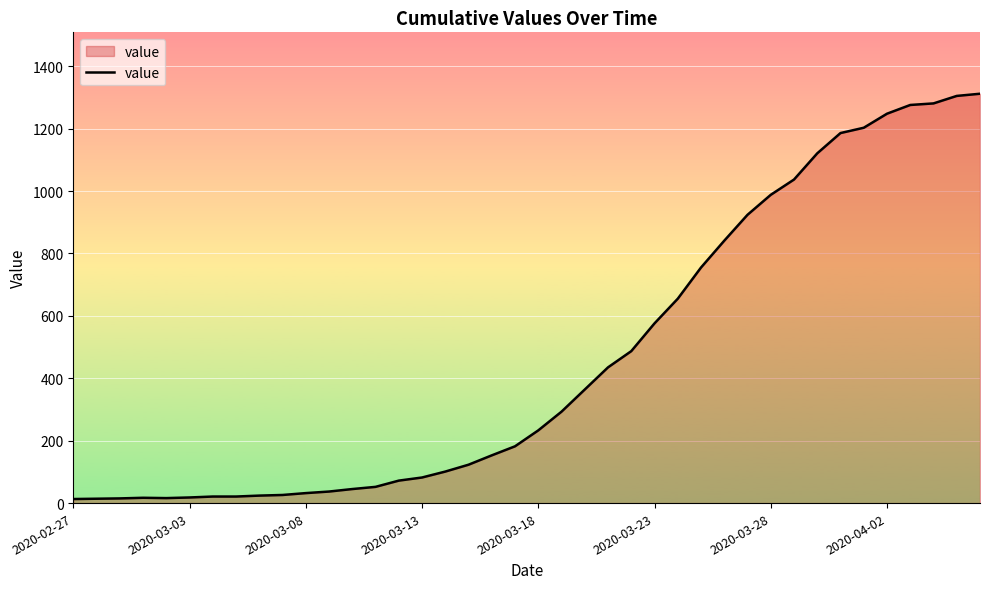

What is the difference between the maximum and minimum values?

1299